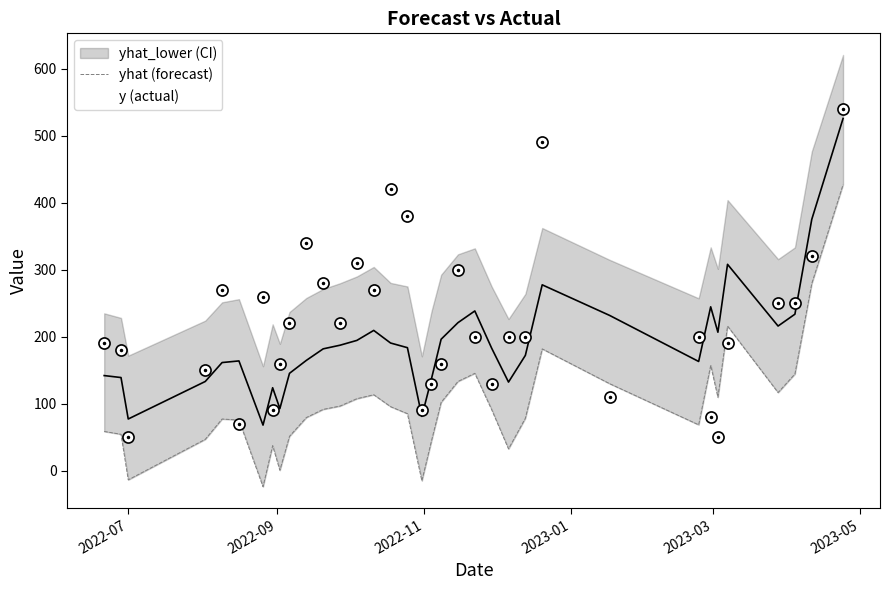

What is the value of the yhat_lower point at the 30th from the left?

109.8